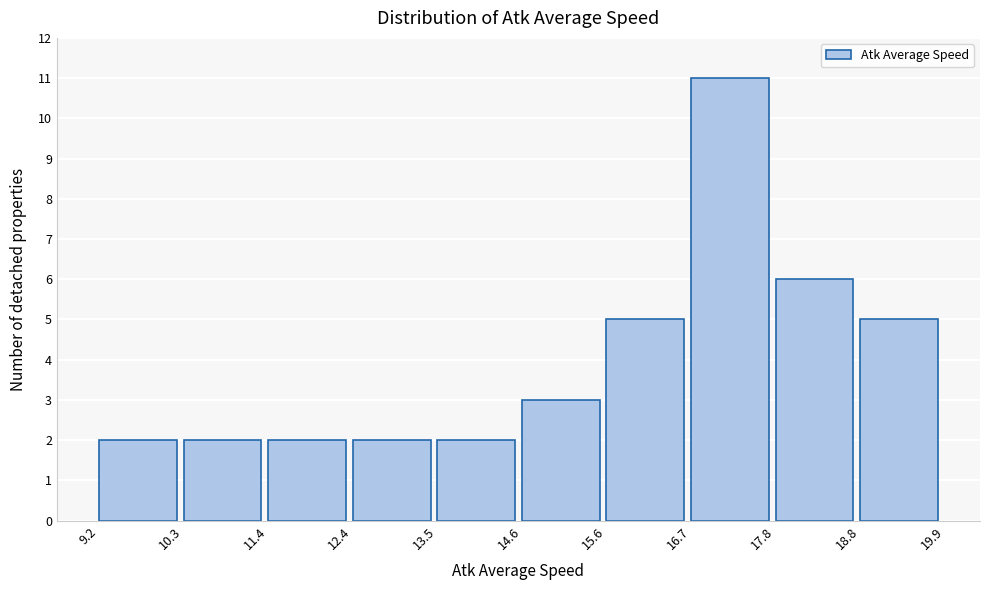

Reading left to right, list every bar in this chart as the range it spans on the x-axis followed by its height. The values are not printed on the chart, so give them approximately, as read against the axis.

9.2 to 10.3: 2
10.3 to 11.4: 2
11.4 to 12.4: 2
12.4 to 13.5: 2
13.5 to 14.6: 2
14.6 to 15.6: 3
15.6 to 16.7: 5
16.7 to 17.8: 11
17.8 to 18.8: 6
18.8 to 19.9: 5